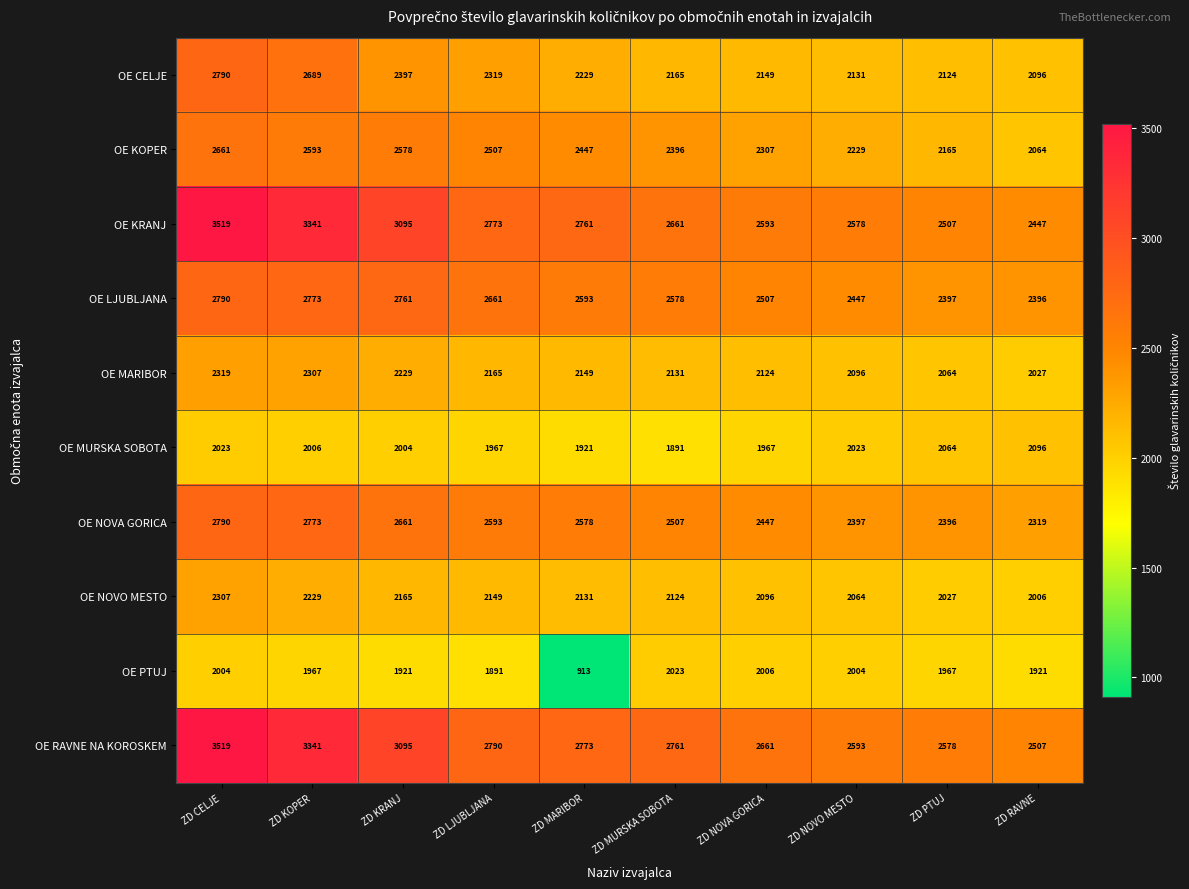

What is the total value across all series at ZD NOVA GORICA?

22857